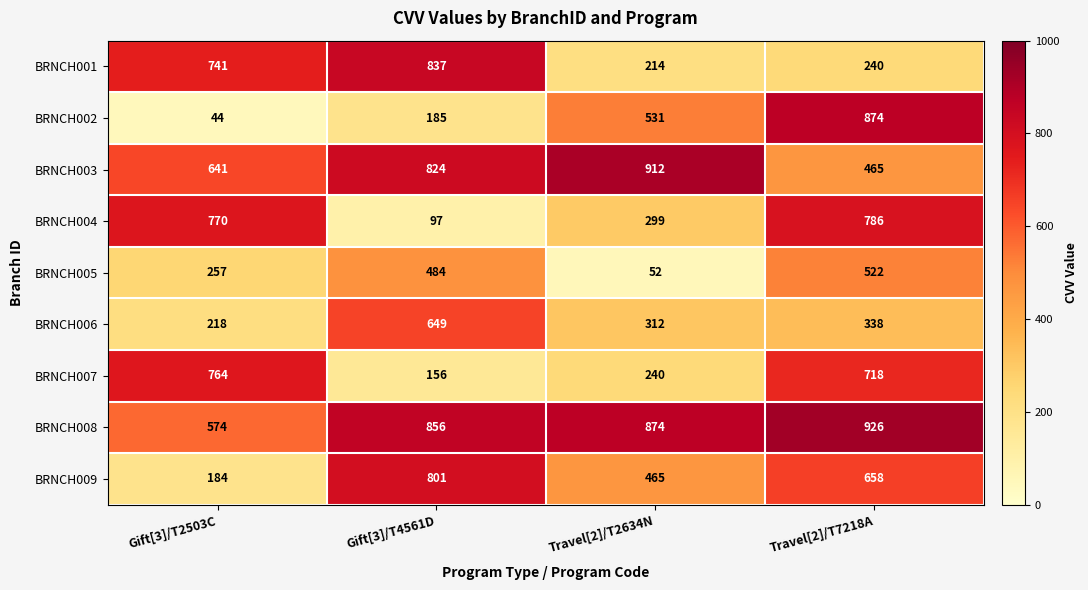

What is the total value across all series at Travel[2]/T2634N?

3899